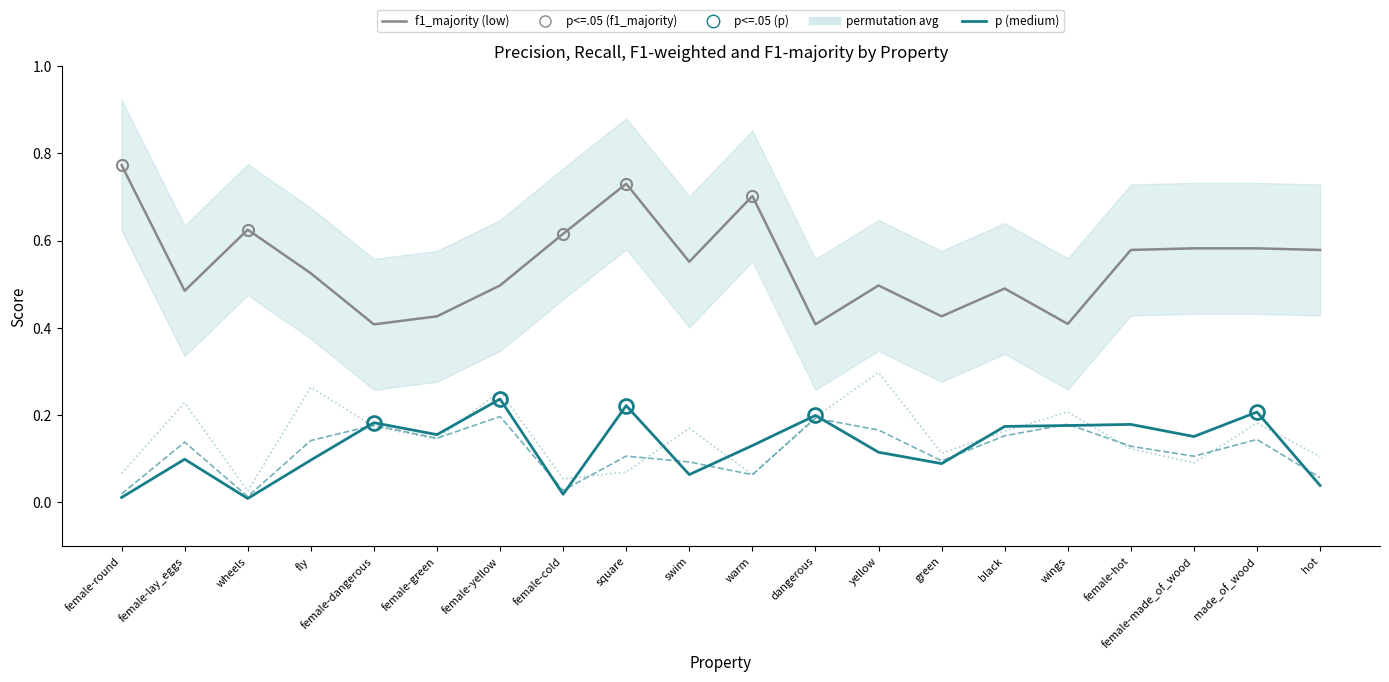

True or false: r and f1_majority (low) cross at least once.

False